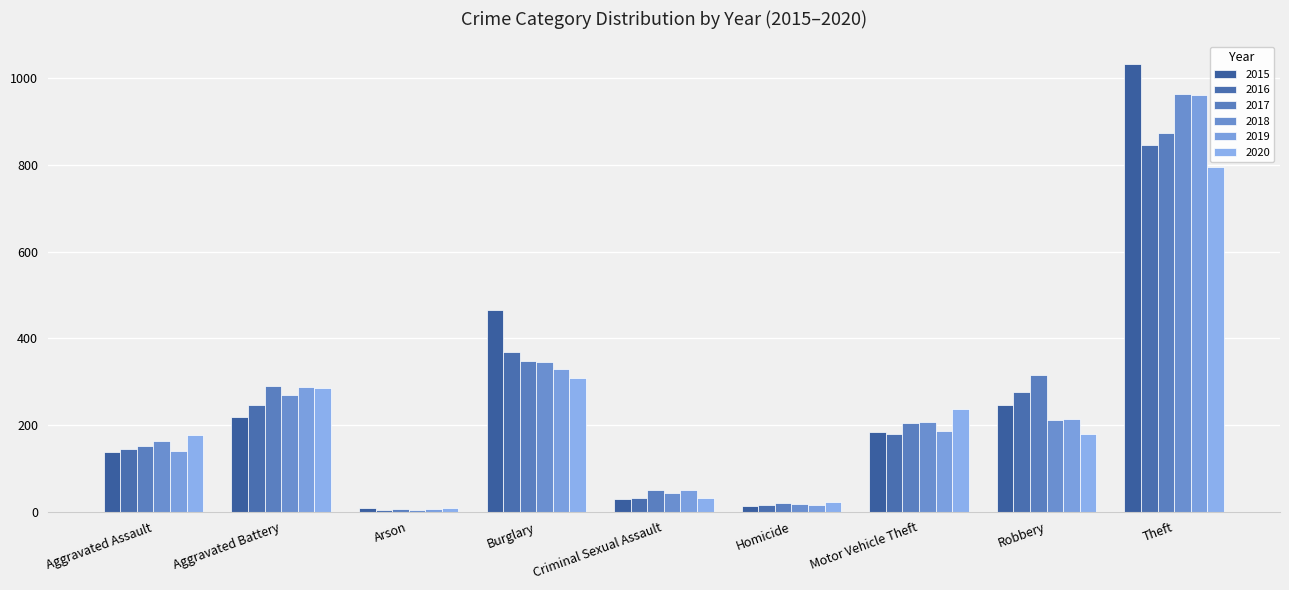

What is the average value of the 2020 series?

227